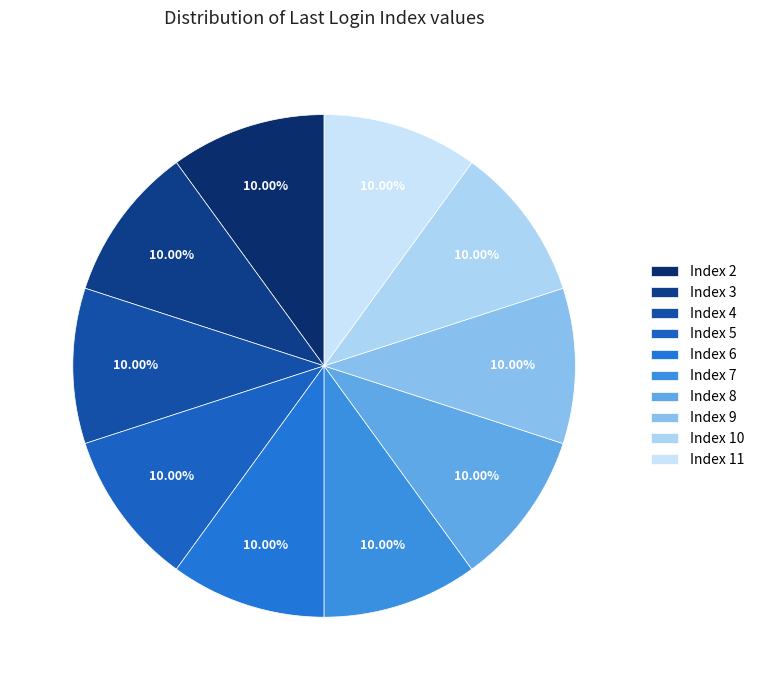

Count the number of slices in the pie.

10